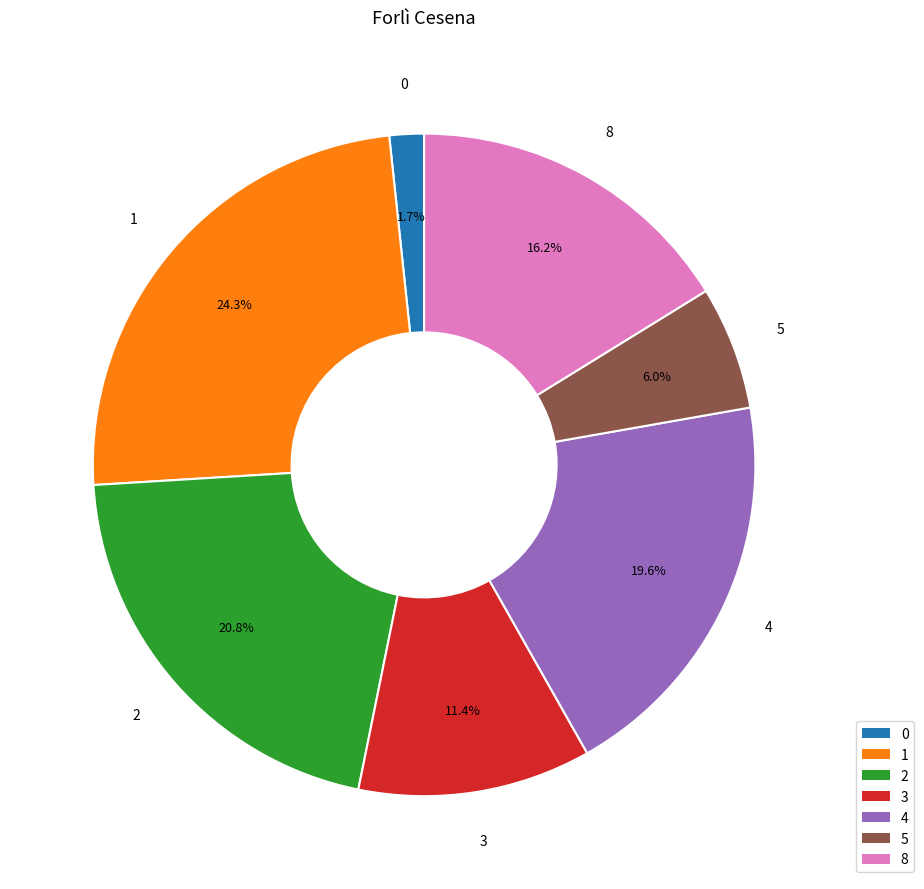

Is there a majority slice in this chart?

No